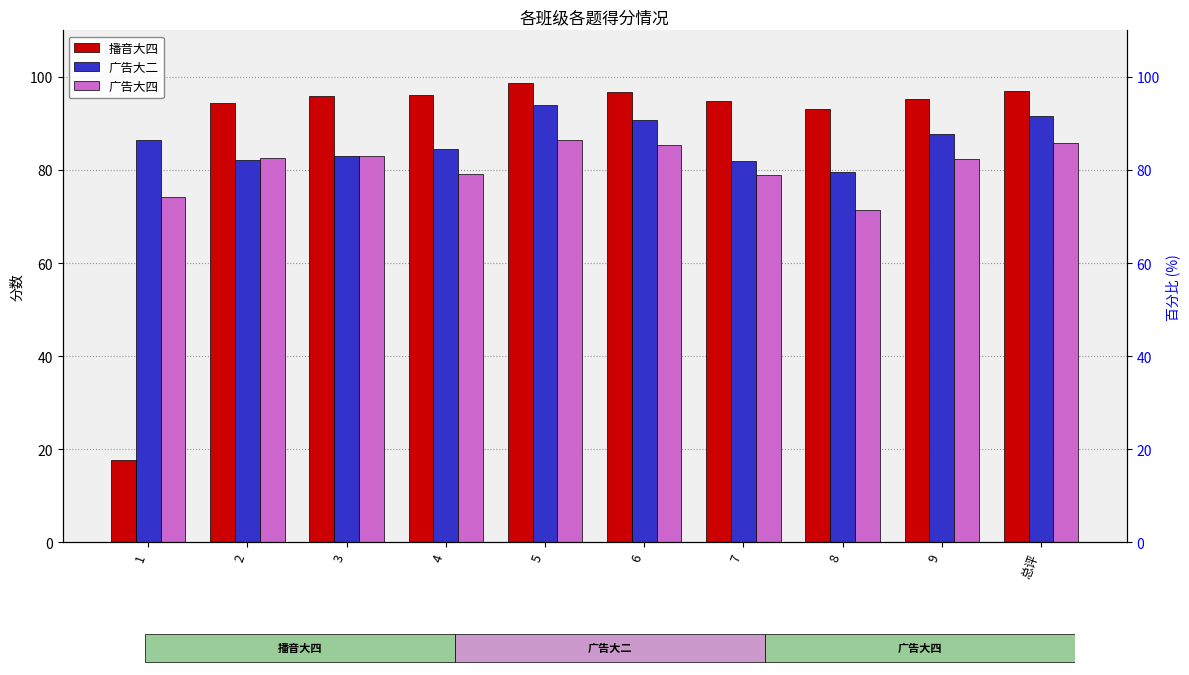

Which series has the largest total across all categories?

播音大四